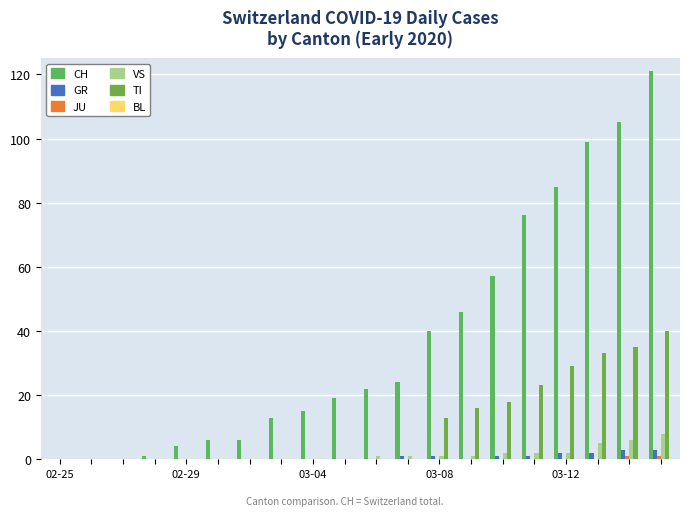

What is the maximum value shown in the chart?

121